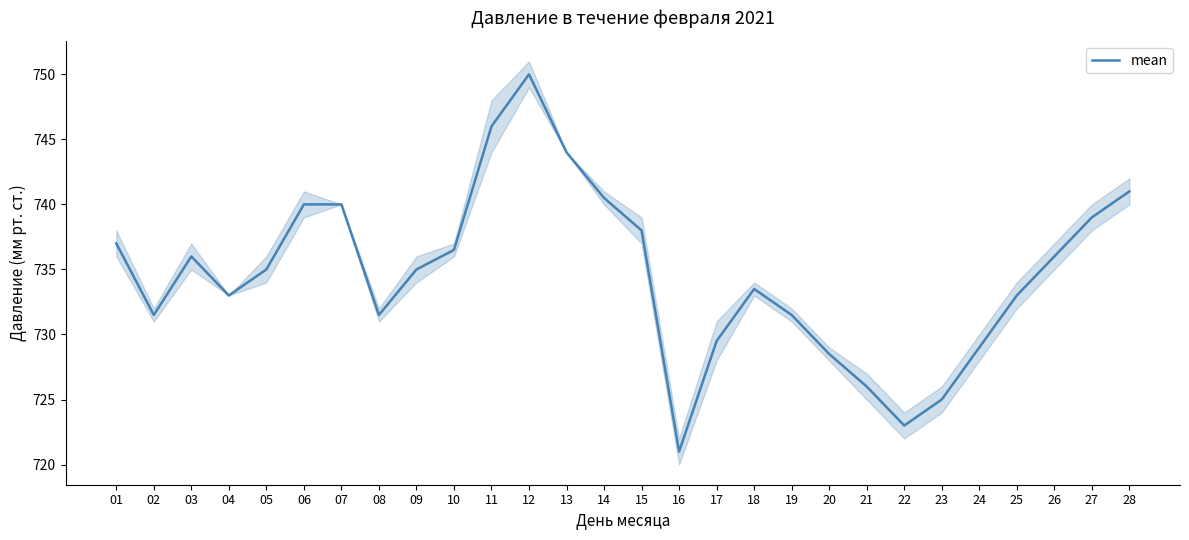

Read the value at 27.

739.0